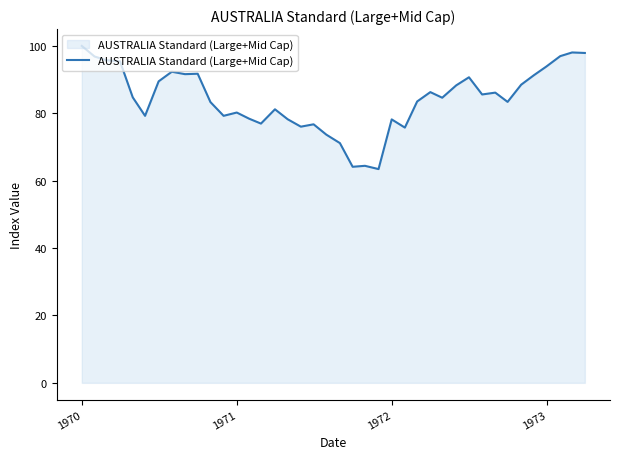

What is the difference between the maximum and minimum values?

36.6